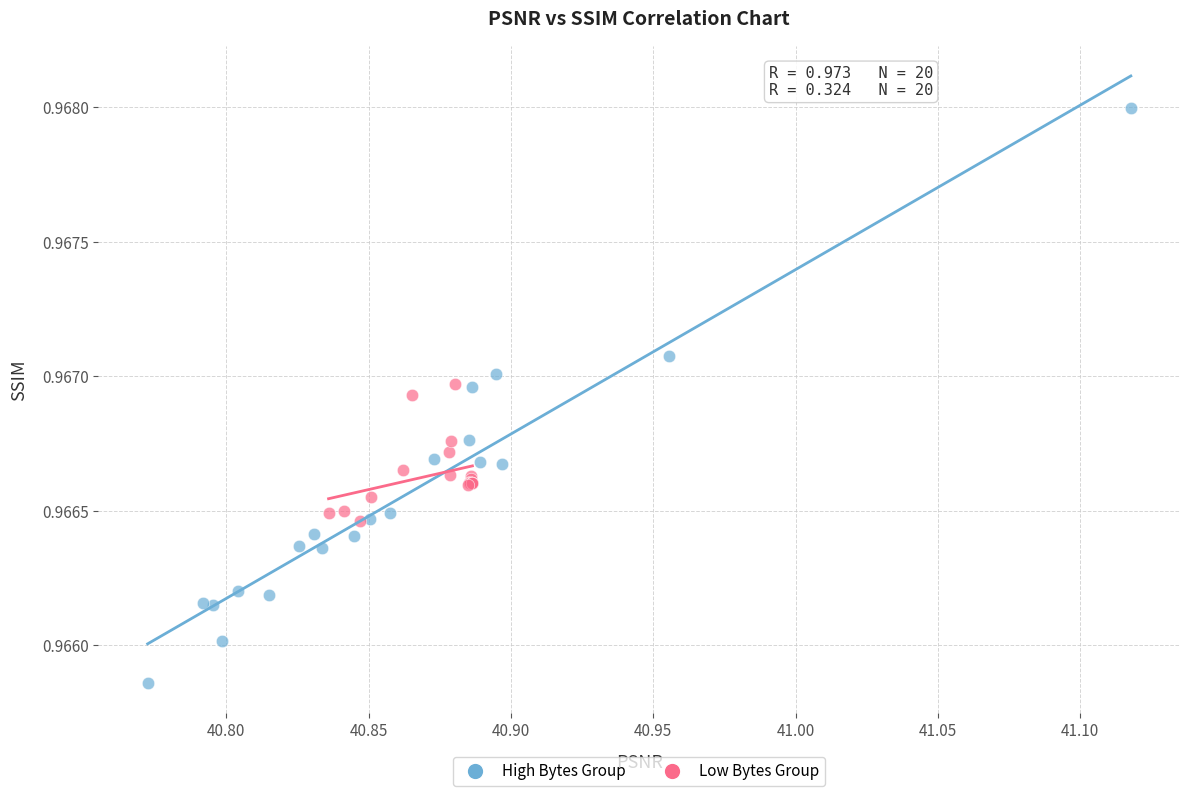

Which series has the widest spread of Y values?

High Bytes Group